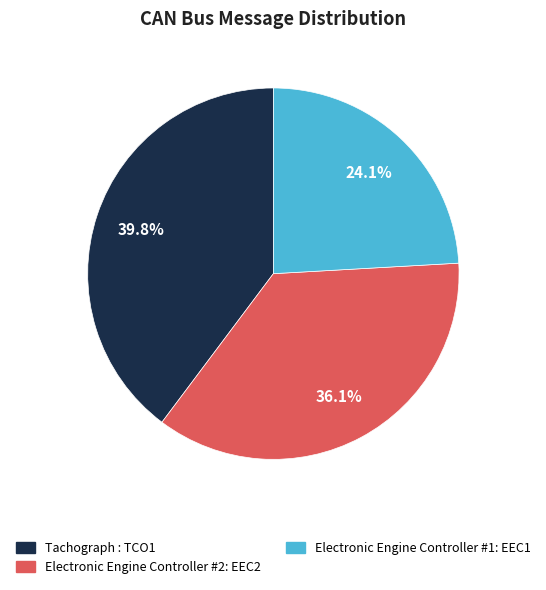

The Tachograph : TCO1 slice represents 47% of the pie. True or false?

False